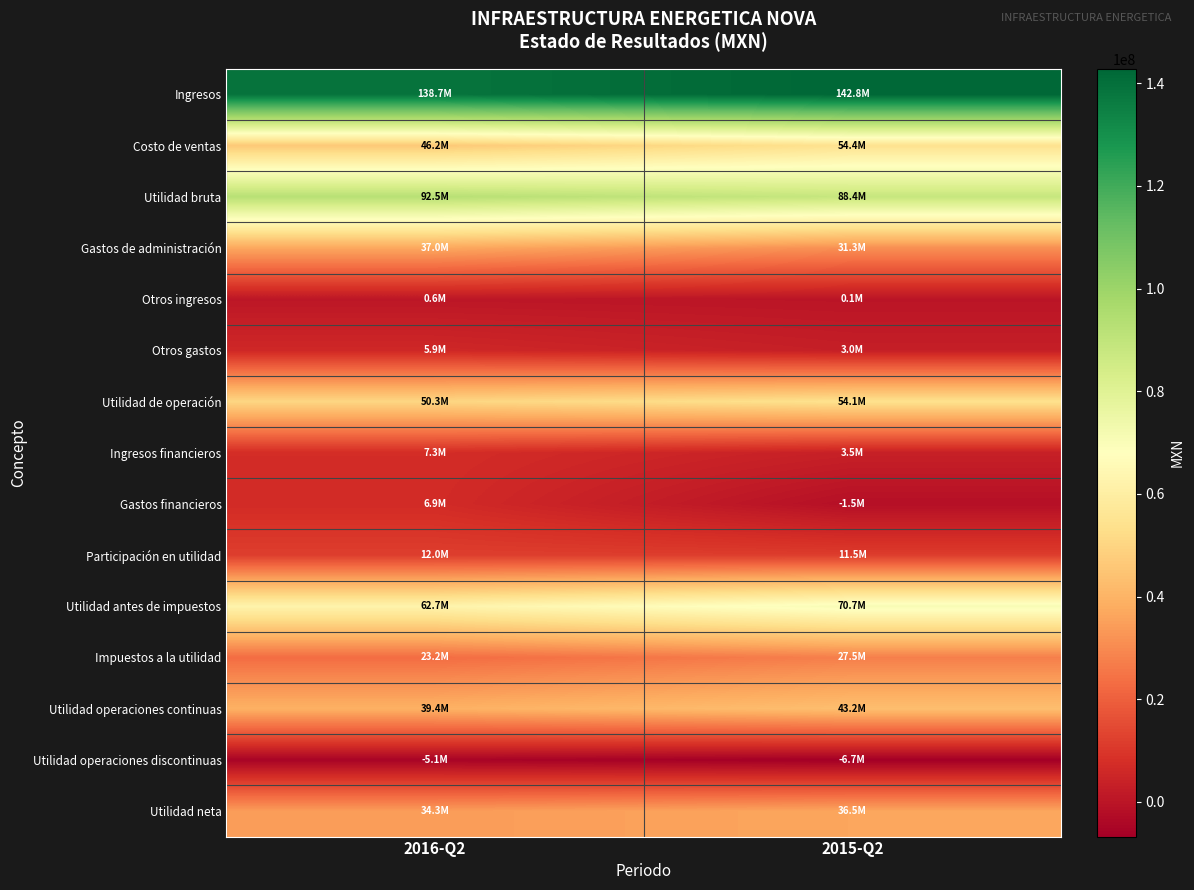

What is the total value across all series at 2015-Q2?

558825000